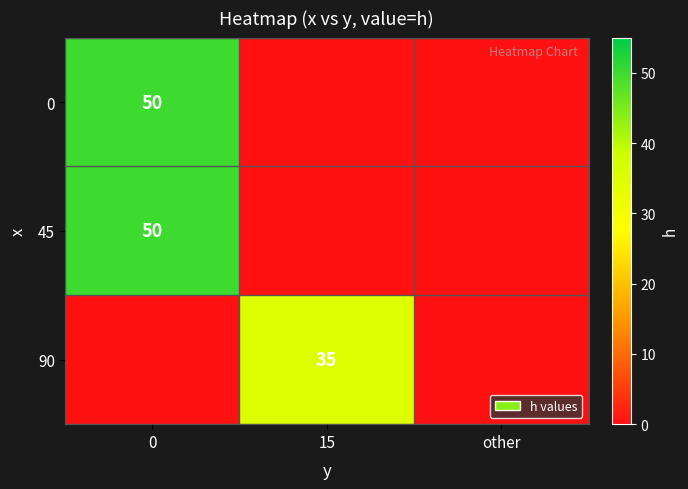

Is the value of 45 at 0 greater than the value of 90 at 15?

Yes